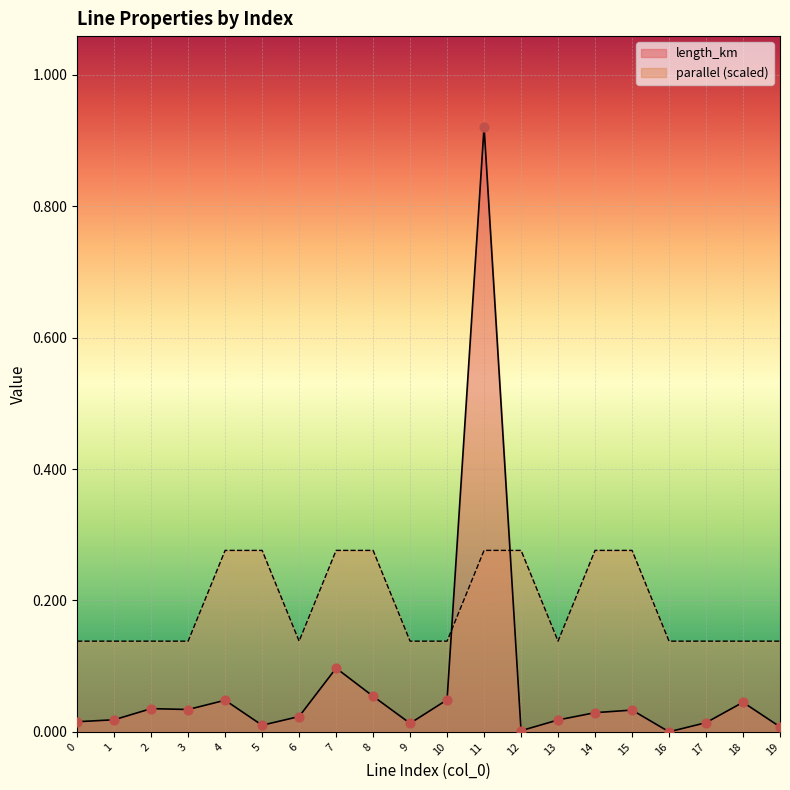

What is the total value across all series at 14?

0.3